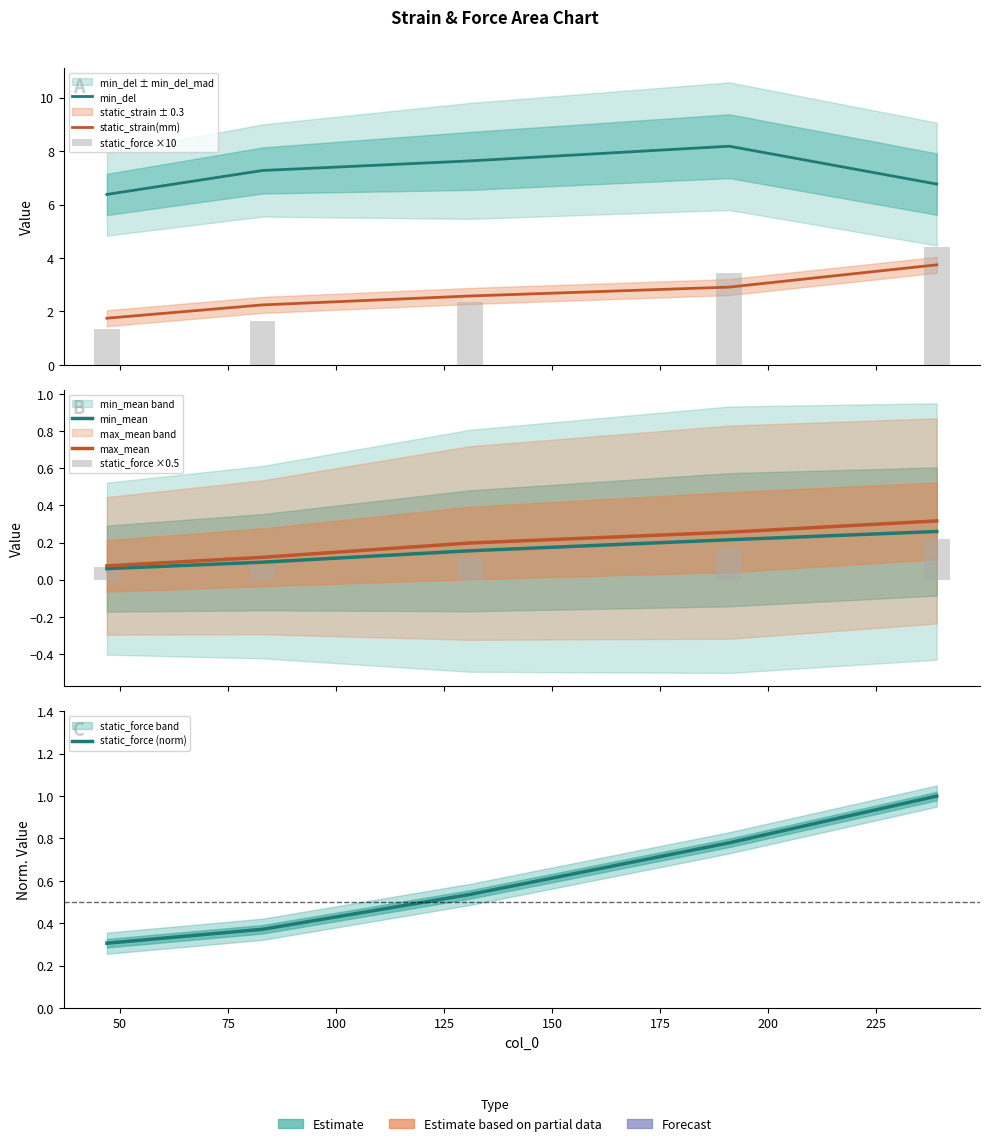

What is the maximum value for static_strain(mm)?

3.7